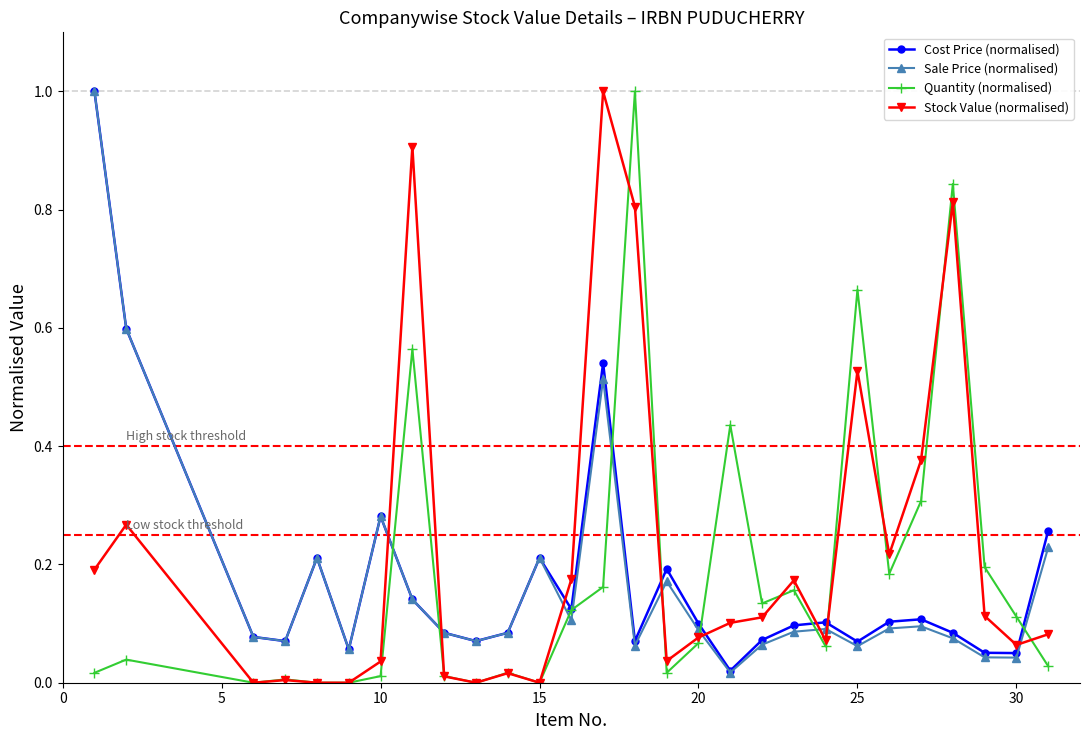

True or false: Stock Value (normalised) has more than 1 points higher than both neighbors.

True